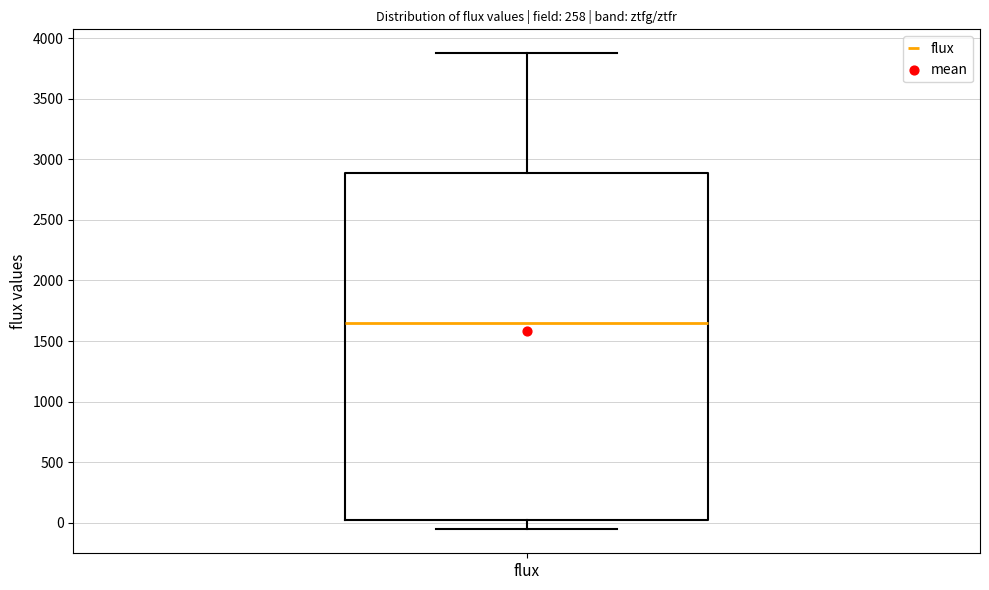

Read this box plot against the y-axis: the position of the median line, the range covered by the box, and the ends of both whiskers. The values are not printed on the chart, so give them approximately, as read against the axis.

median 1650, box 0 to 2900, whiskers -50 to 3900